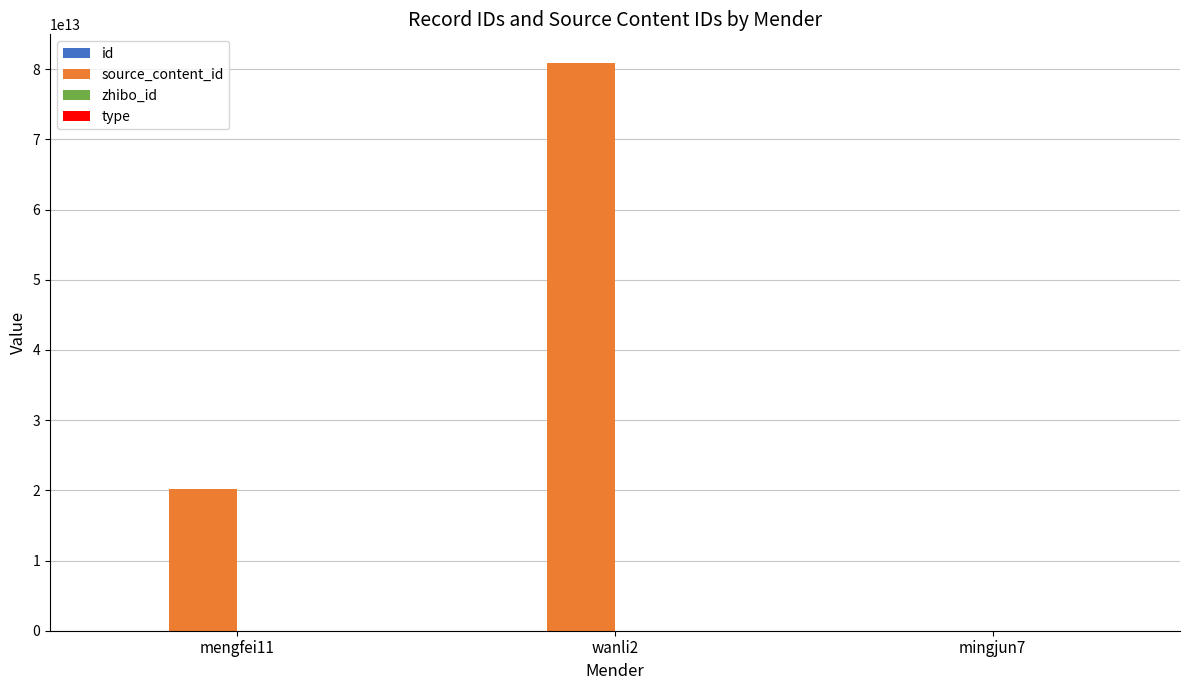

At which category is the sum across all series the highest?

wanli2